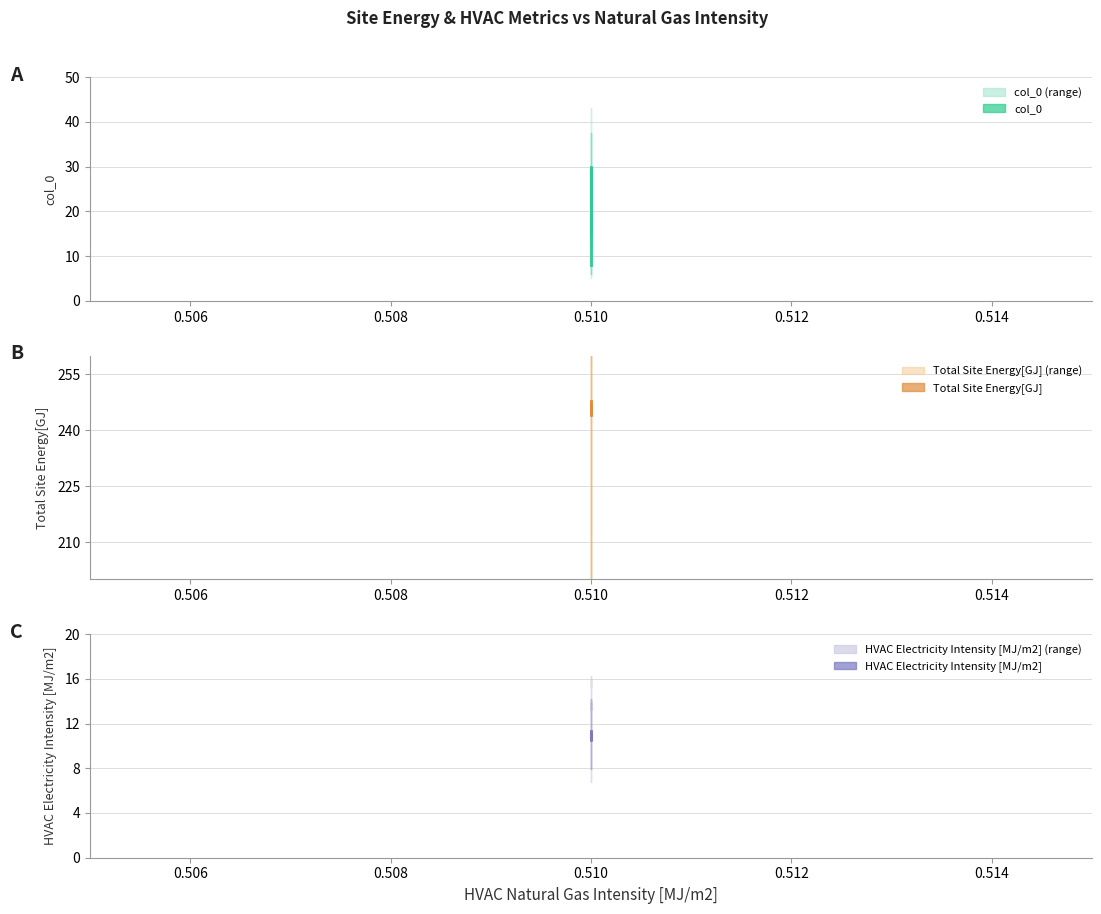

Which series has the largest total across all categories?

Total Site Energy[GJ] (mid)